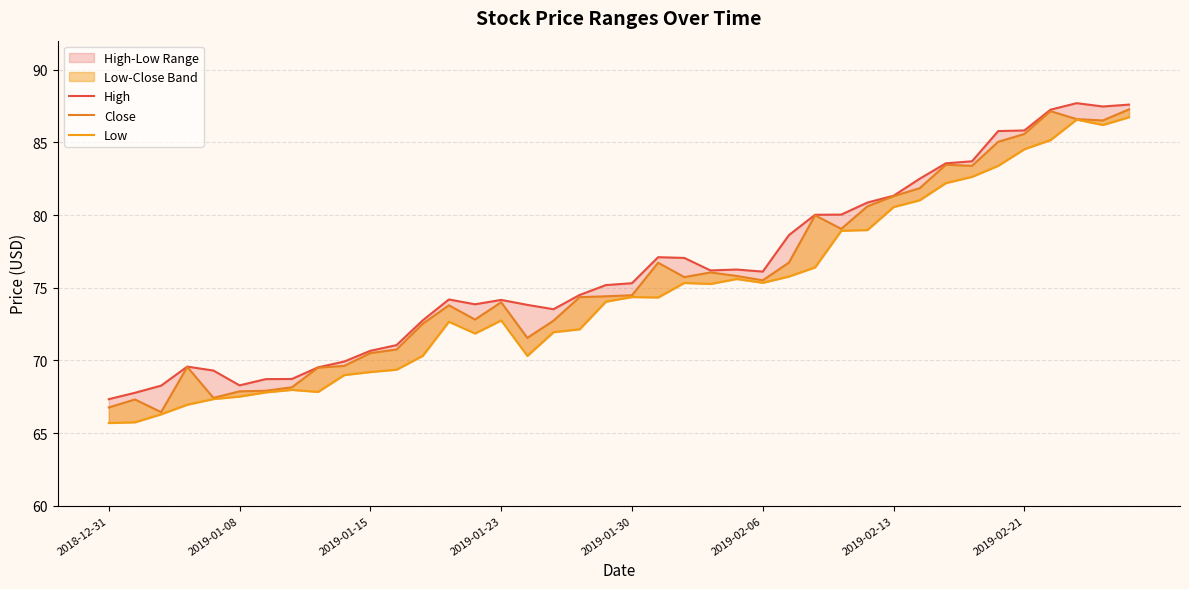

Reading right to left, list all the values displayed in this chart.

High: 87.6	87.5	87.7	87.2	85.8	85.8	83.7	83.6	82.5	81.3	80.9	80.0	80.0	78.6	76.1	76.2	76.2	77.0	77.1	75.3	75.2	74.5	73.5	73.8	74.2	73.9	74.2	72.8	71.0	70.7	69.9	69.5	68.7	68.7	68.3	69.3	69.6	68.3	67.8	67.3
Close: 87.3	86.5	86.6	87.2	85.6	85.0	83.4	83.5	81.8	81.3	80.6	79.0	80.0	76.7	75.5	75.8	76.0	75.7	76.7	74.5	74.4	74.3	72.7	71.5	74.0	72.8	73.8	72.5	70.8	70.5	69.6	69.5	68.2	67.9	67.9	67.4	69.5	66.4	67.3	66.8
Low: 86.7	86.2	86.6	85.2	84.5	83.4	82.6	82.2	81.0	80.5	79.0	78.9	76.4	75.8	75.3	75.6	75.3	75.3	74.3	74.4	74.0	72.1	71.9	70.3	72.8	71.8	72.7	70.3	69.4	69.2	69.0	67.8	68.0	67.8	67.5	67.3	67.0	66.3	65.7	65.7